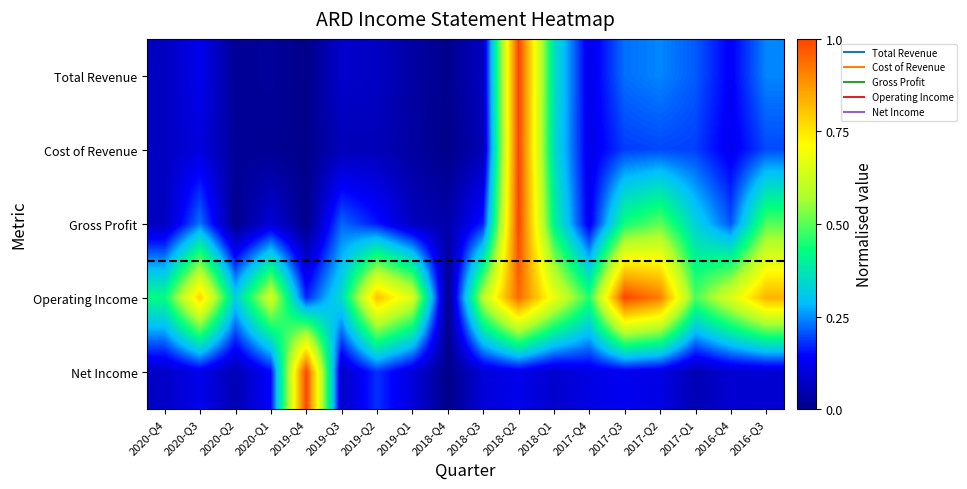

At which category is the sum across all series the highest?

2018-Q2